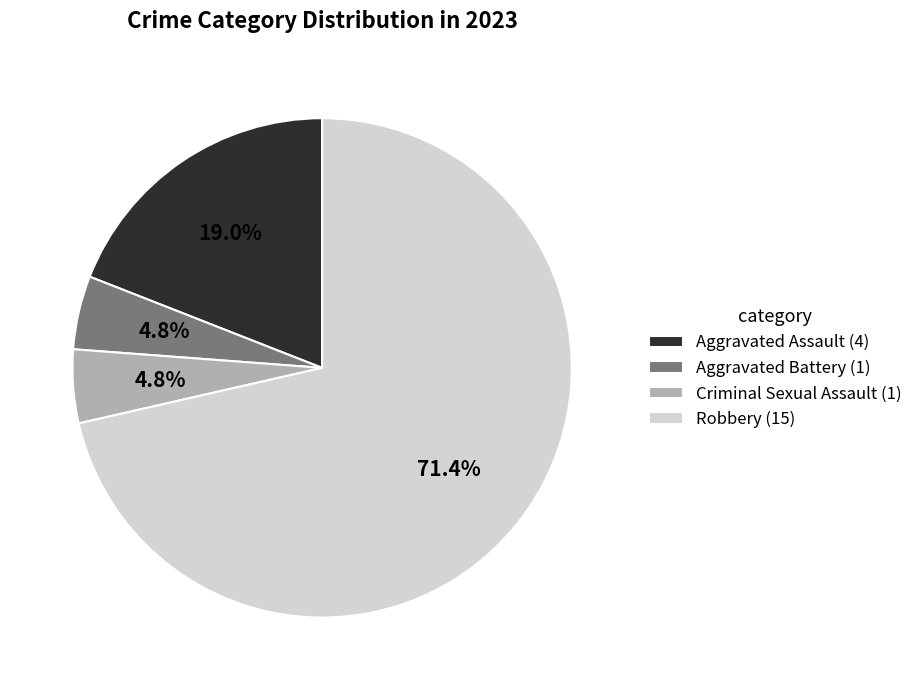

Is the sum of Aggravated Assault and Criminal Sexual Assault greater than half?

No